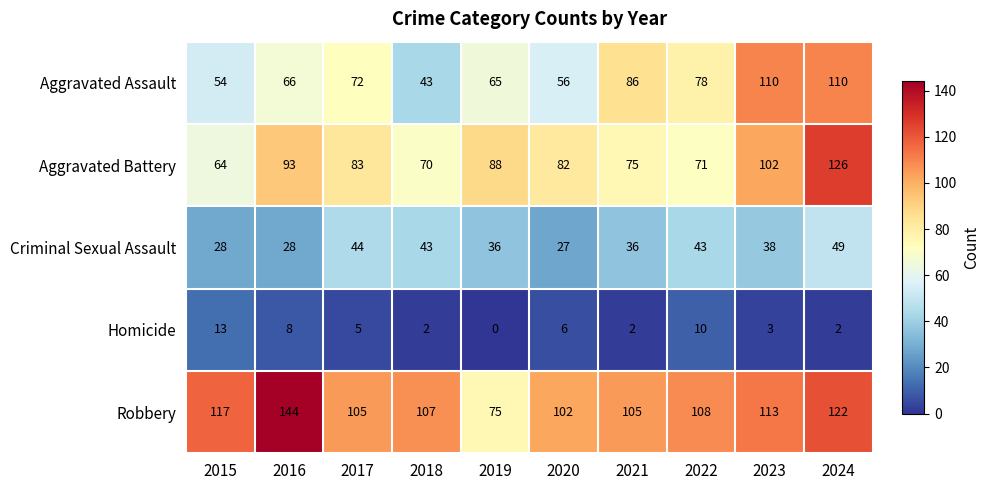

Which series has the largest total across all categories?

Robbery